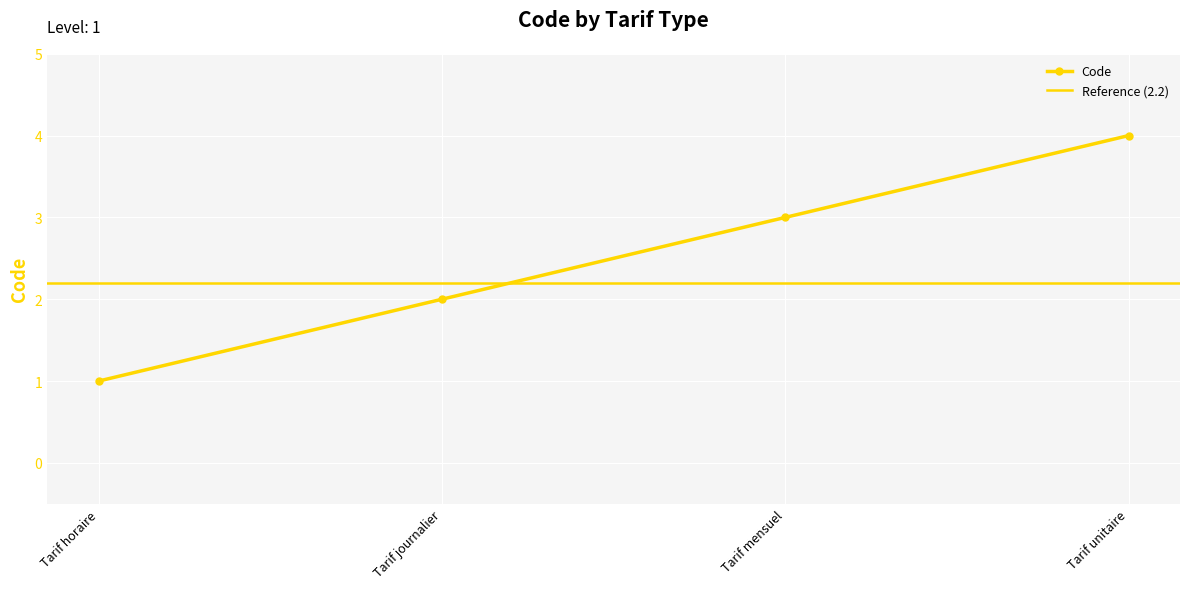

What value does the data have at Tarif horaire?

1